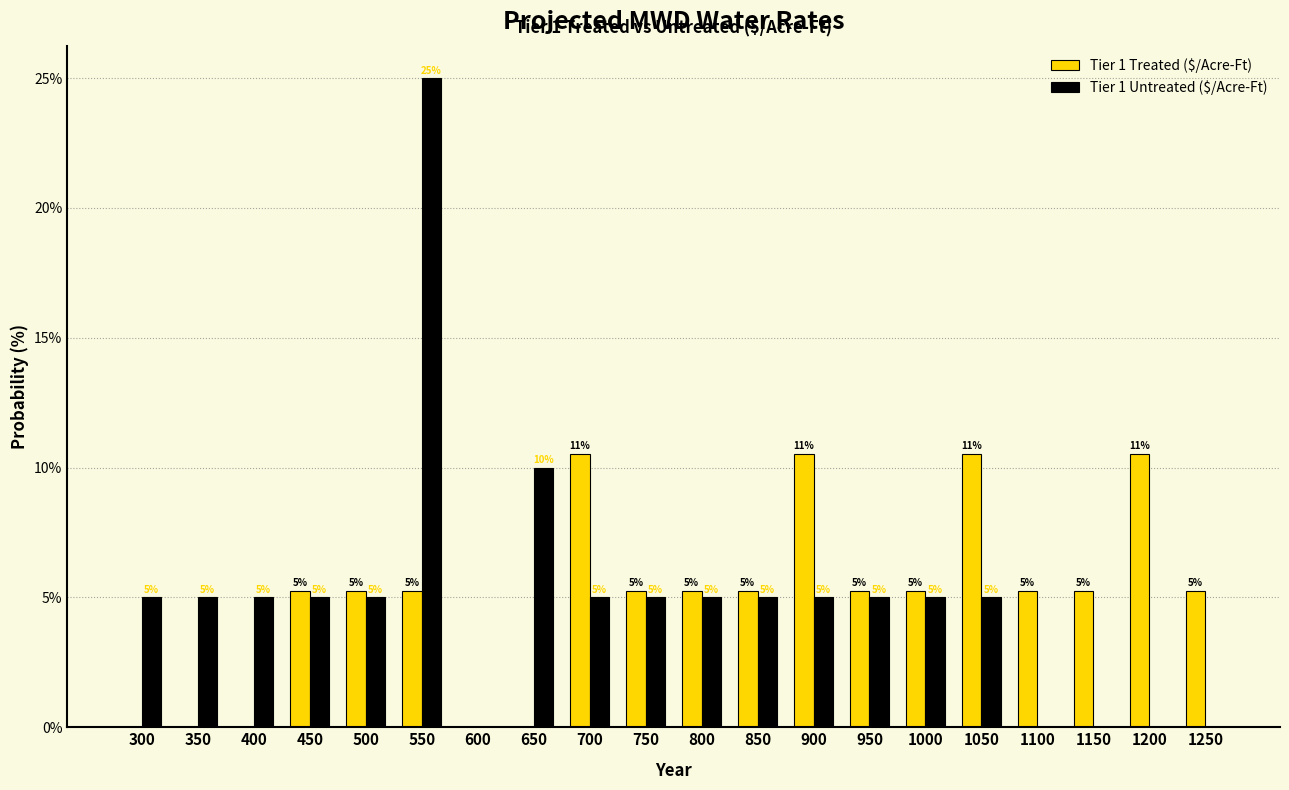

The value of Tier 1 Treated ($/Acre-Ft) at 1250 is 7.1. True or false?

False